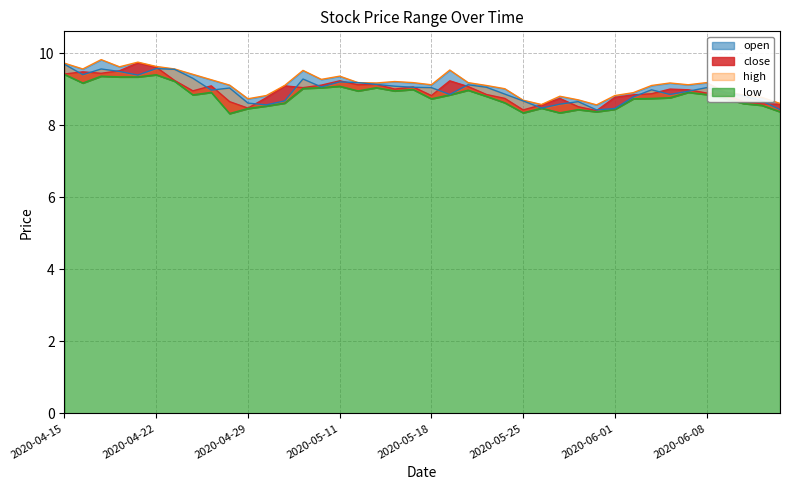

Where is the first local maximum for low?

2020-04-17